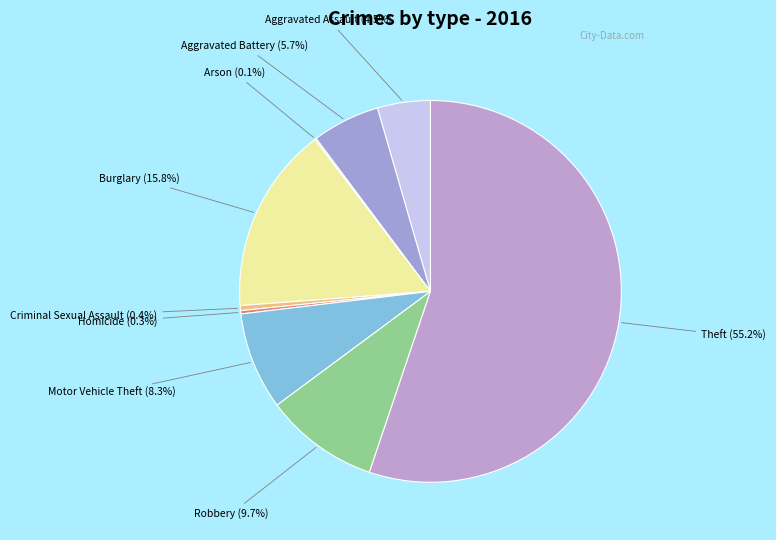

Does Theft represent more than half of the total?

Yes